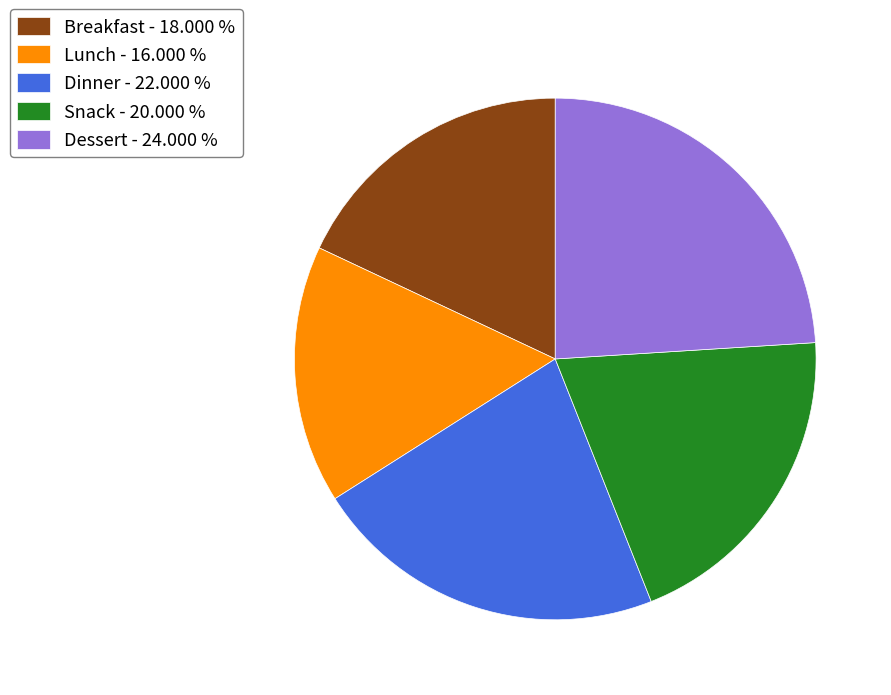

Approximately how many times larger is the value at Breakfast compared to Lunch?

1.1